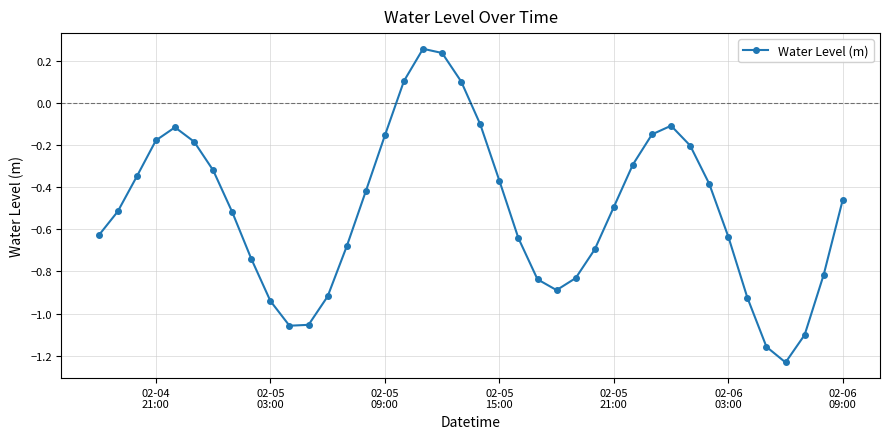

Does the chart have visible grid lines?

Yes